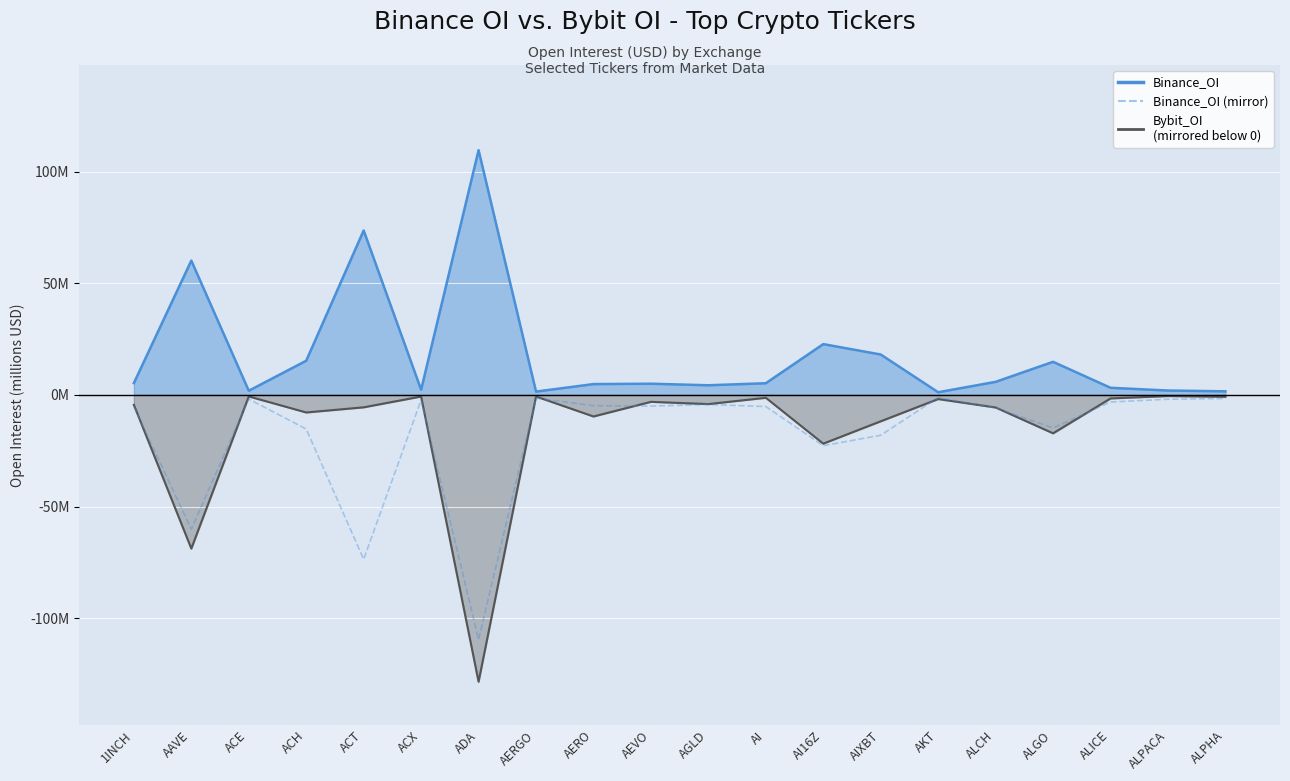

How many interior local peaks (higher than both neighbors) does the data have?

5